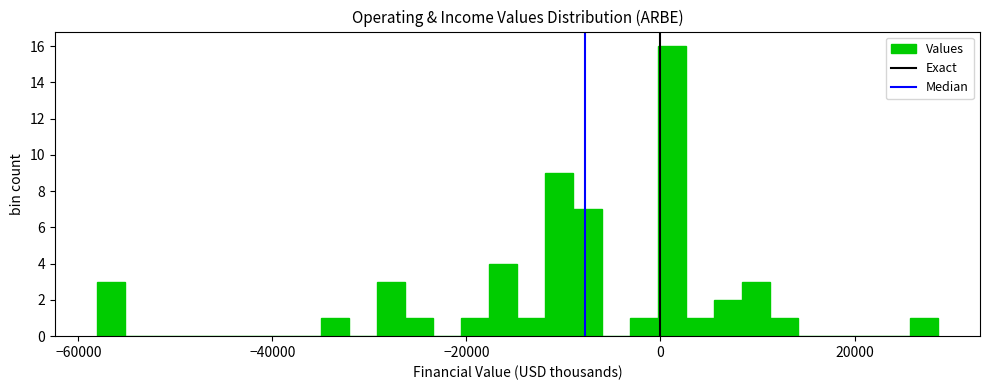

Around what value on the x-axis is the tallest bar? Give the approximate position of its centre, as read against the axis.

2000